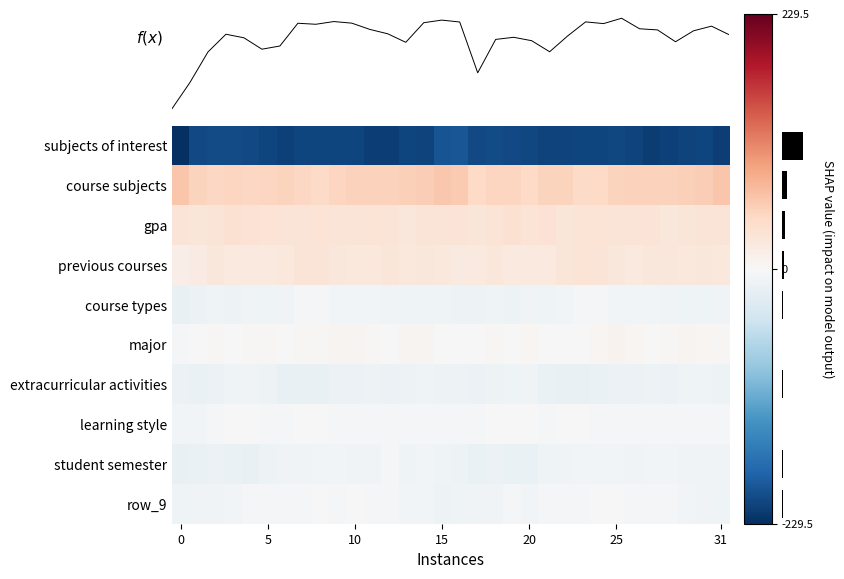

What is the lowest value of the extracurricular activities series?

-17.2